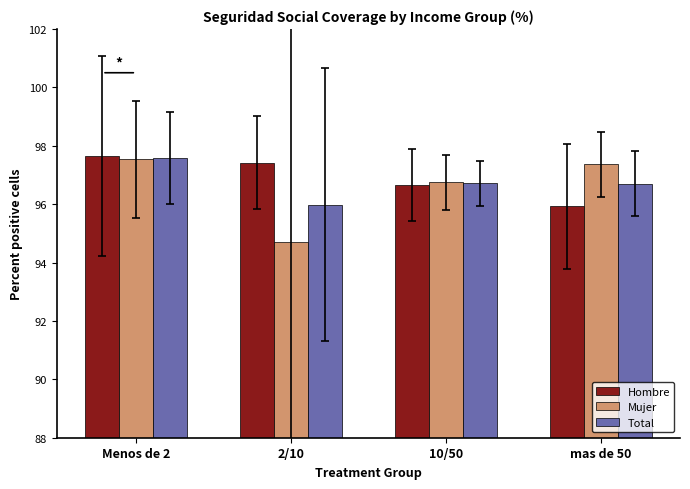

What is the sum of the Hombre values at 2/10 and 10/50?

194.1